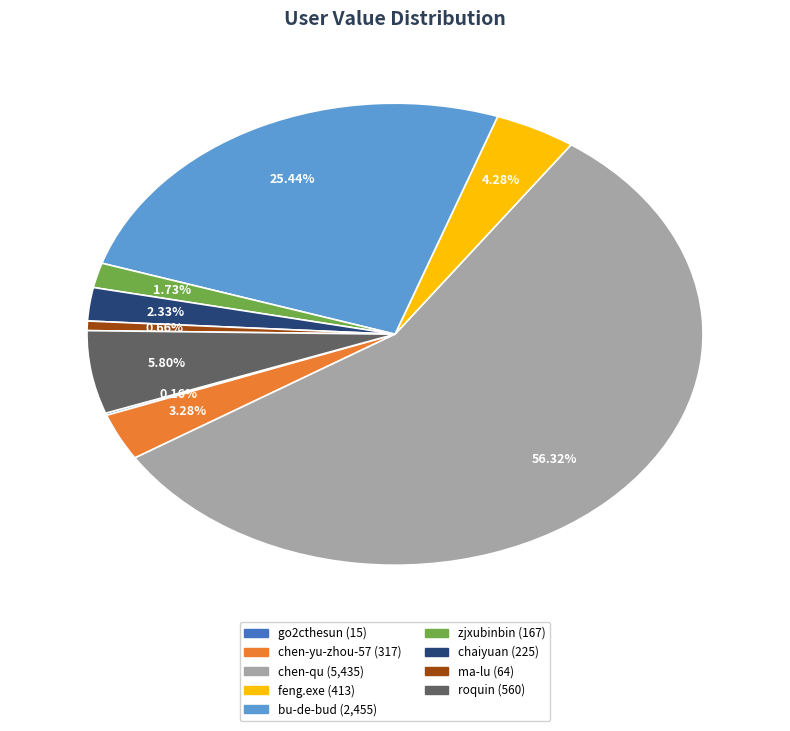

Is it true that roquin is 6% of the pie?

True